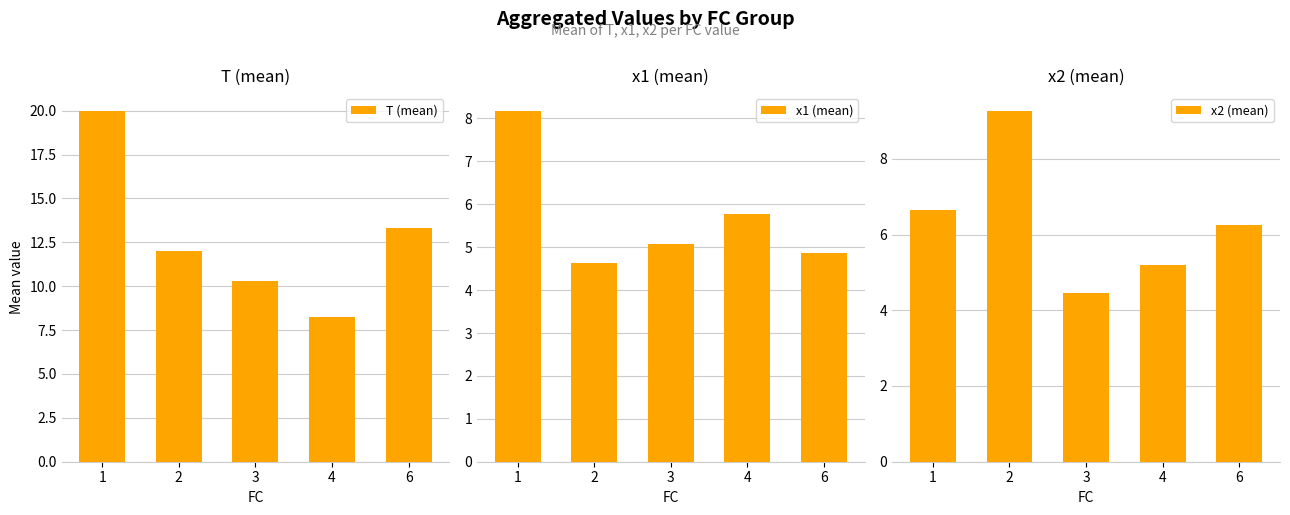

Which series has the largest total across all categories?

T (mean)